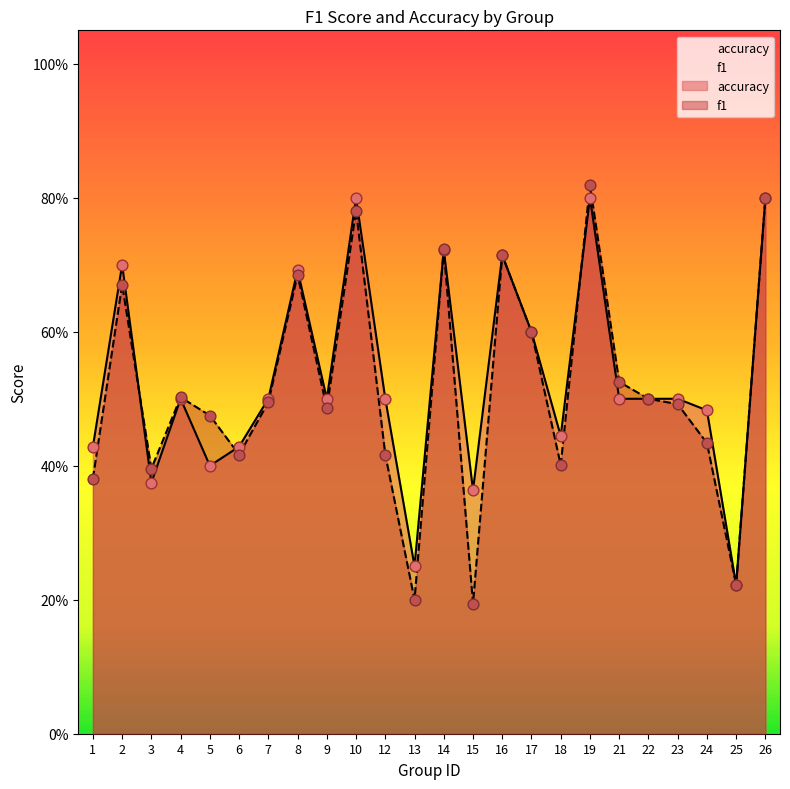

Is the value of f1 at 3 greater than the value of accuracy at 22?

No